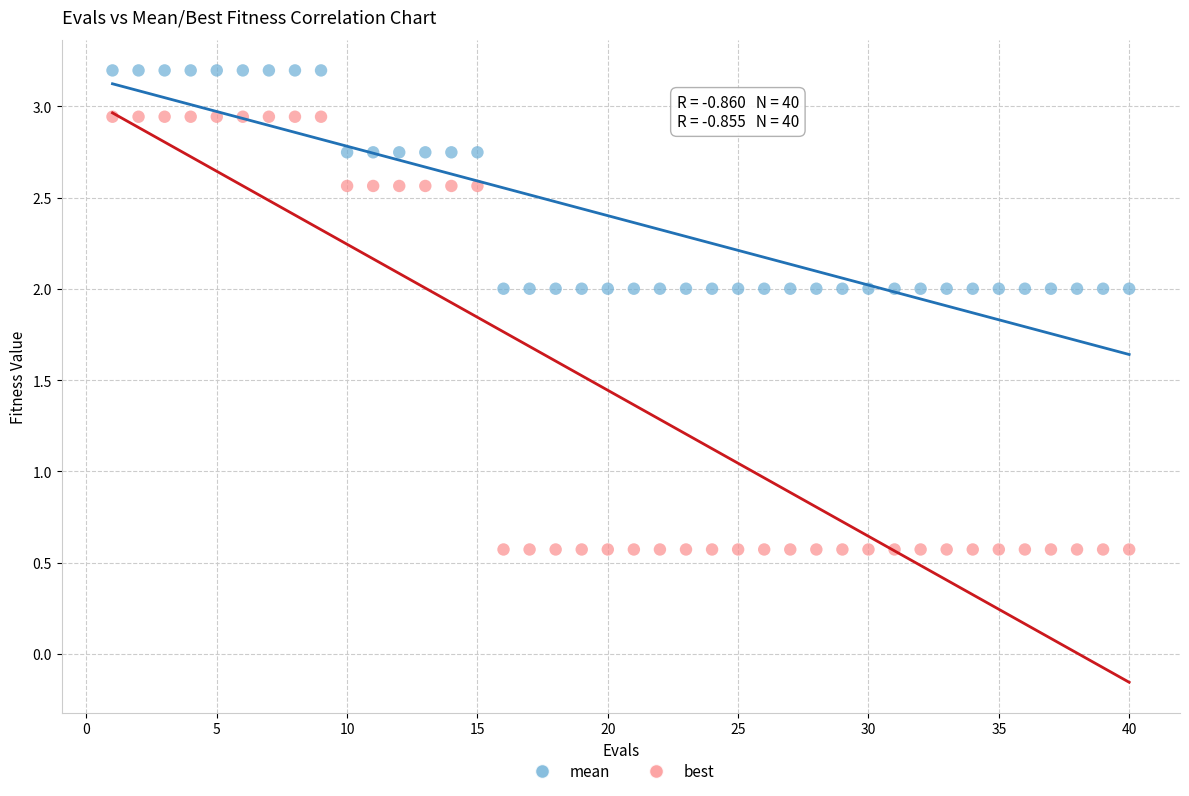

What are all the series names shown in the legend?

mean, best